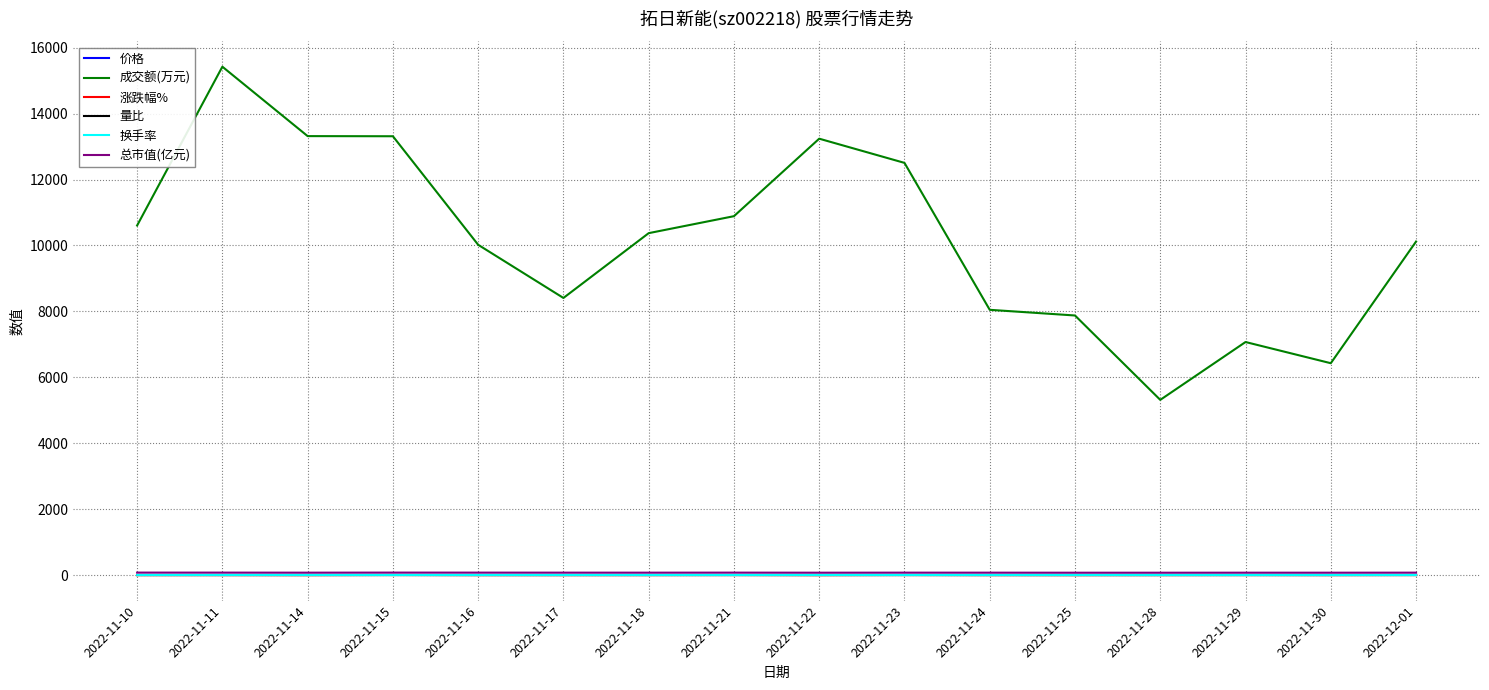

Which series has the widest spread of values?

成交额(万元)